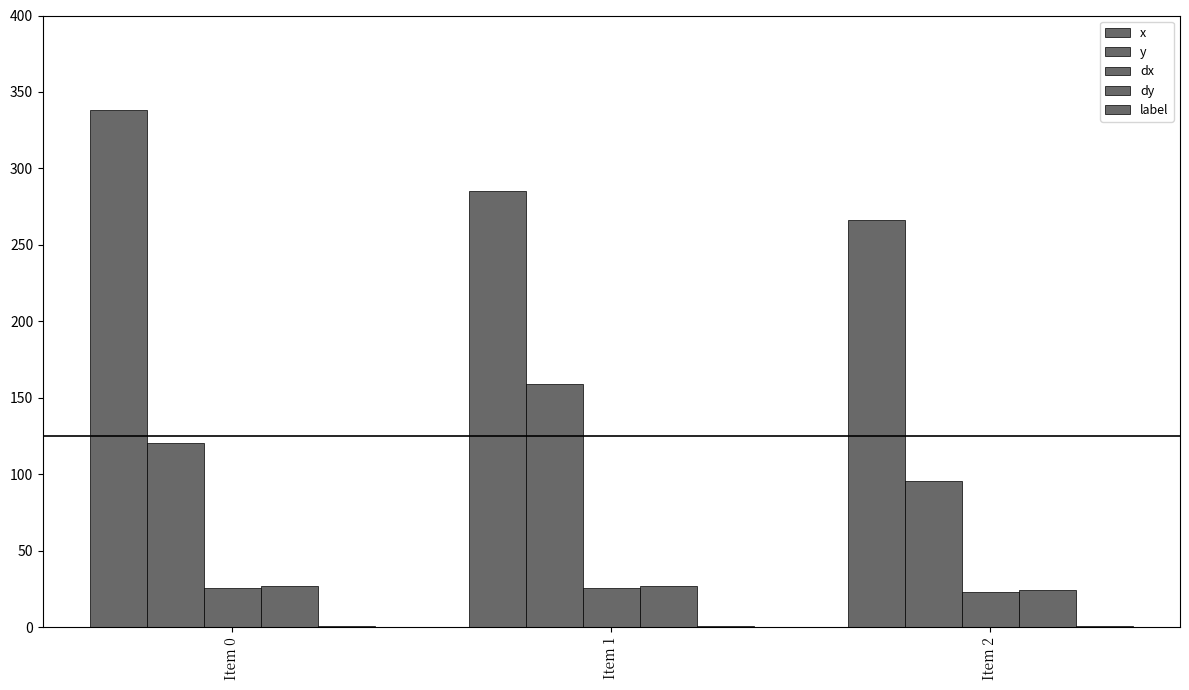

Is the value of label at Item 2 greater than the value of dx at Item 0?

No